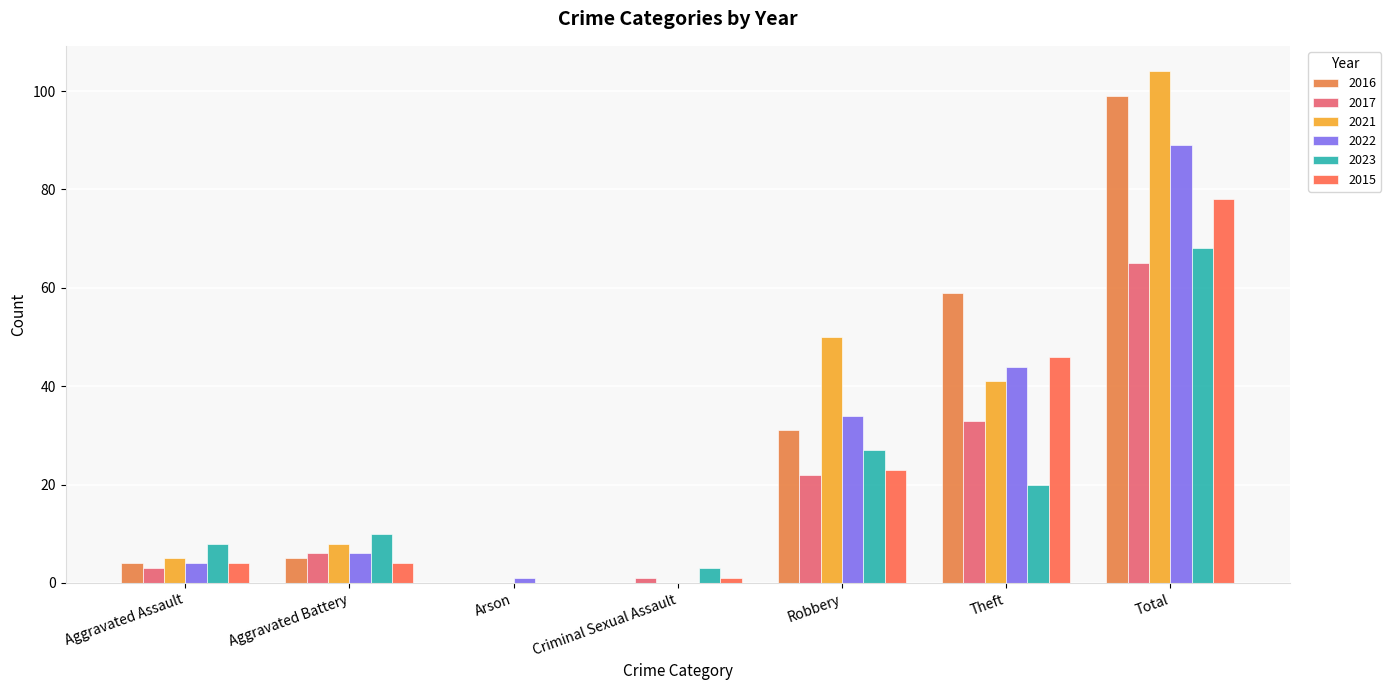

Does the chart contain stacked bars?

No